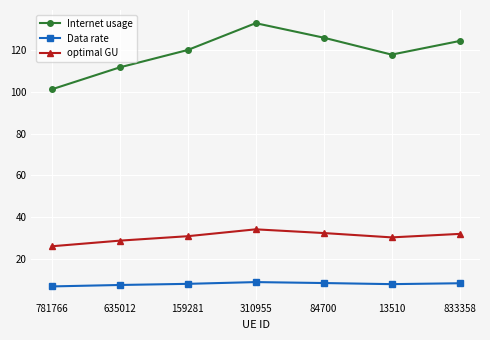

Which series has the largest total across all categories?

Internet usage